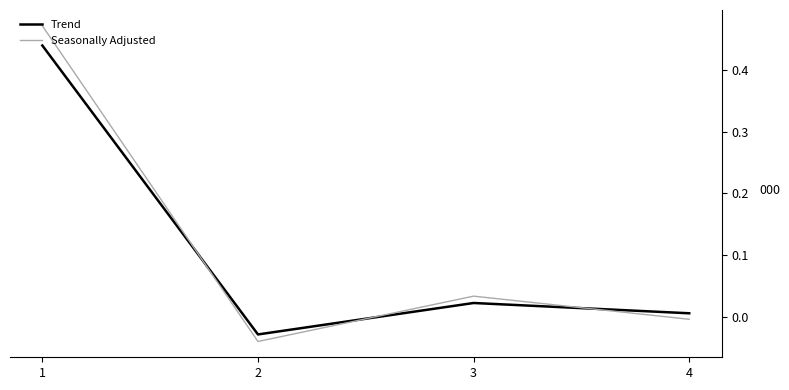

How many lines are shown in the chart?

2